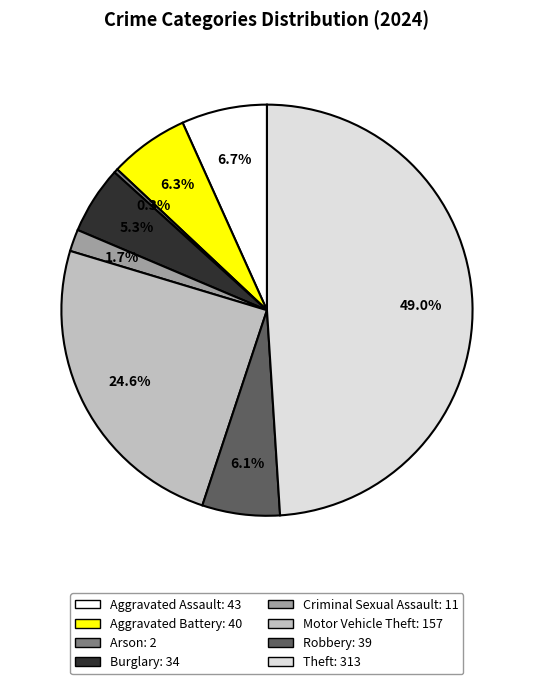

To the nearest percent, what is the average slice percentage?

12%